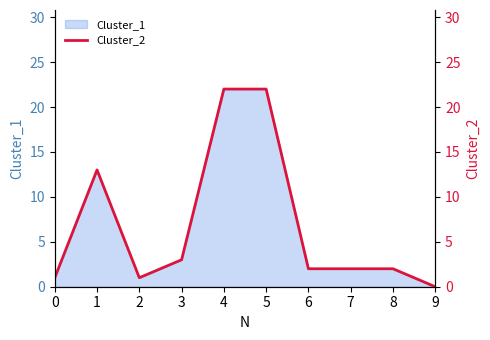

What is the sum of all values?

68